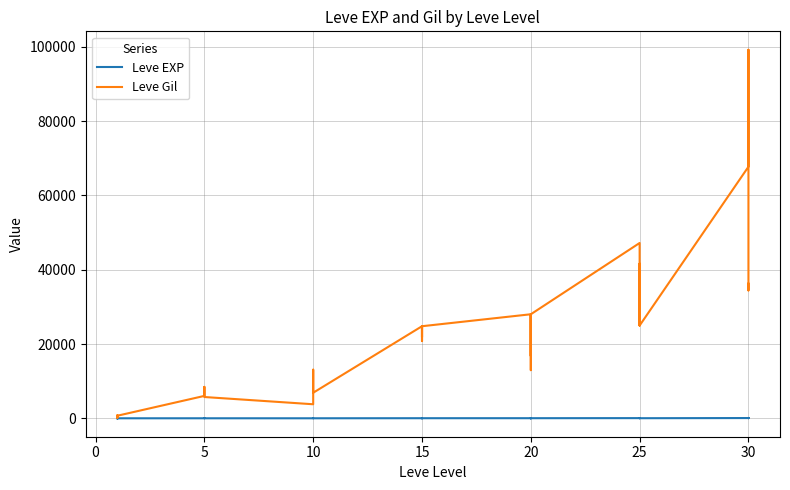

Which series has the largest range (max minus min)?

Leve Gil